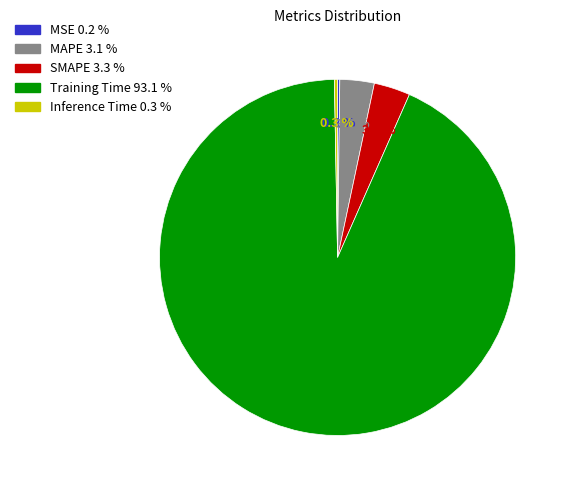

Which slice represents more than half of the pie?

Training Time